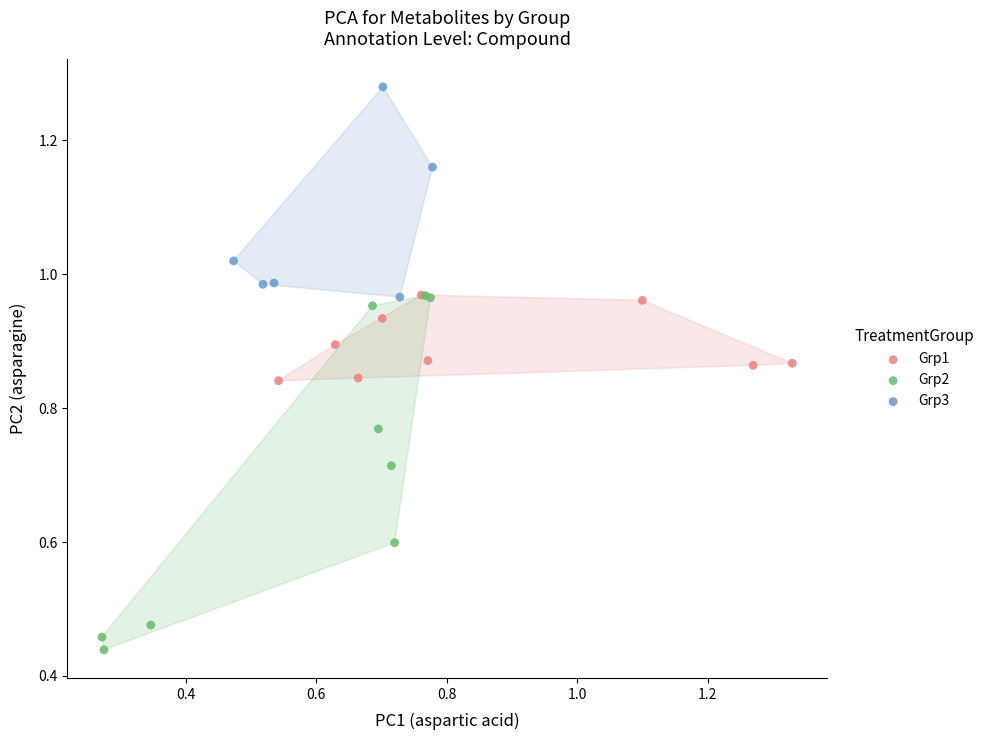

Which series reaches the minimum Y coordinate?

Grp2